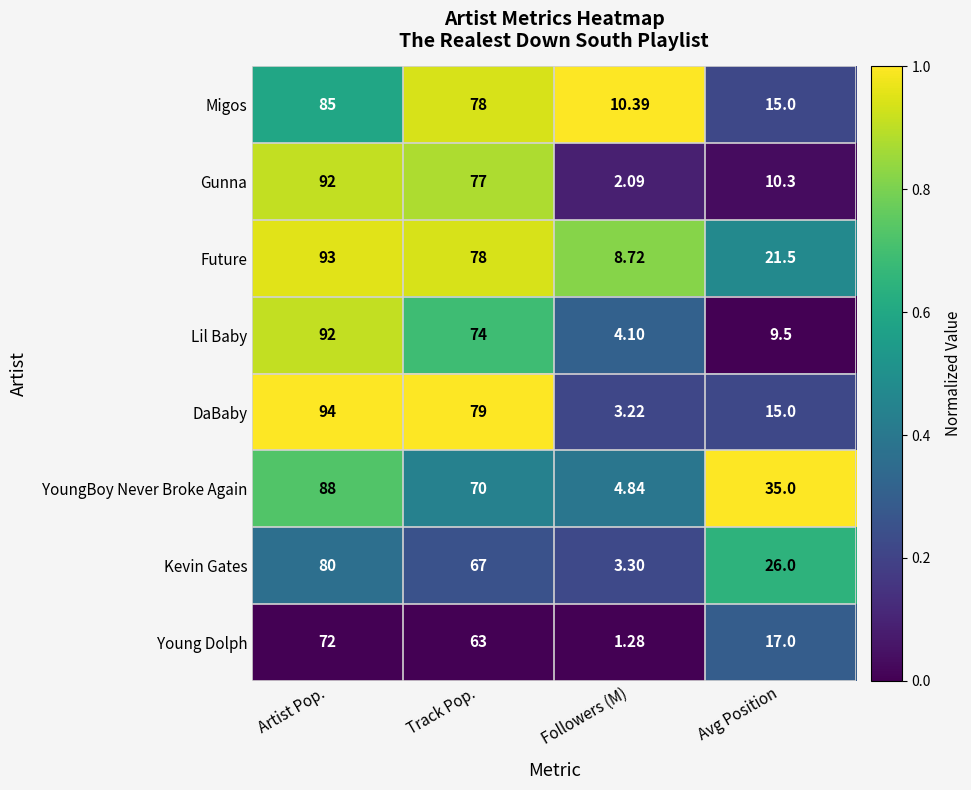

Which series has the largest total across all categories?

Future